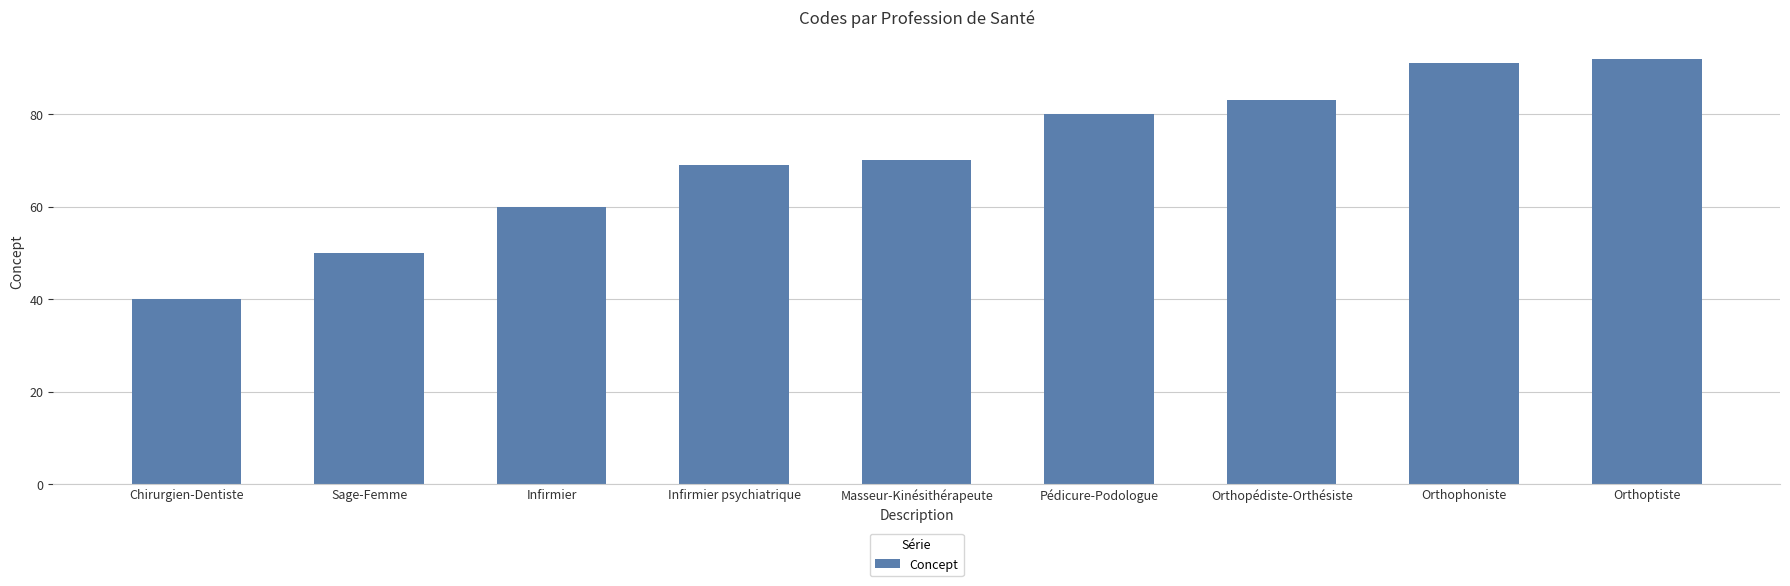

Rank the categories by value from highest to lowest.

Orthoptiste, Orthophoniste, Orthopédiste-Orthésiste, Pédicure-Podologue, Masseur-Kinésithérapeute, Infirmier psychiatrique, Infirmier, Sage-Femme, Chirurgien-Dentiste